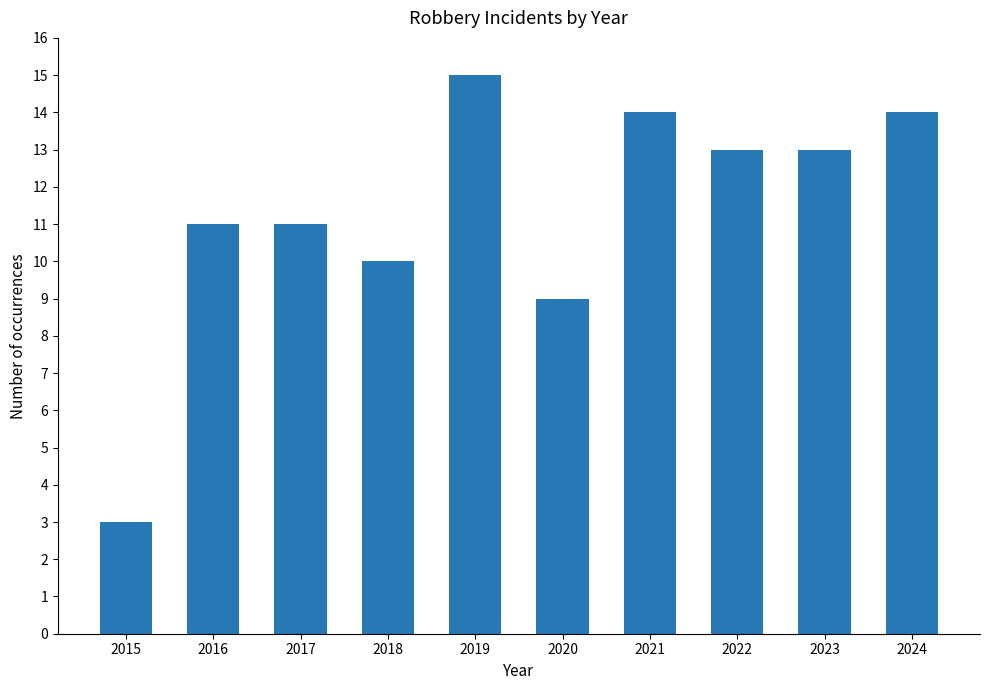

The chart shows a value of 14 at 2021. True or false?

True